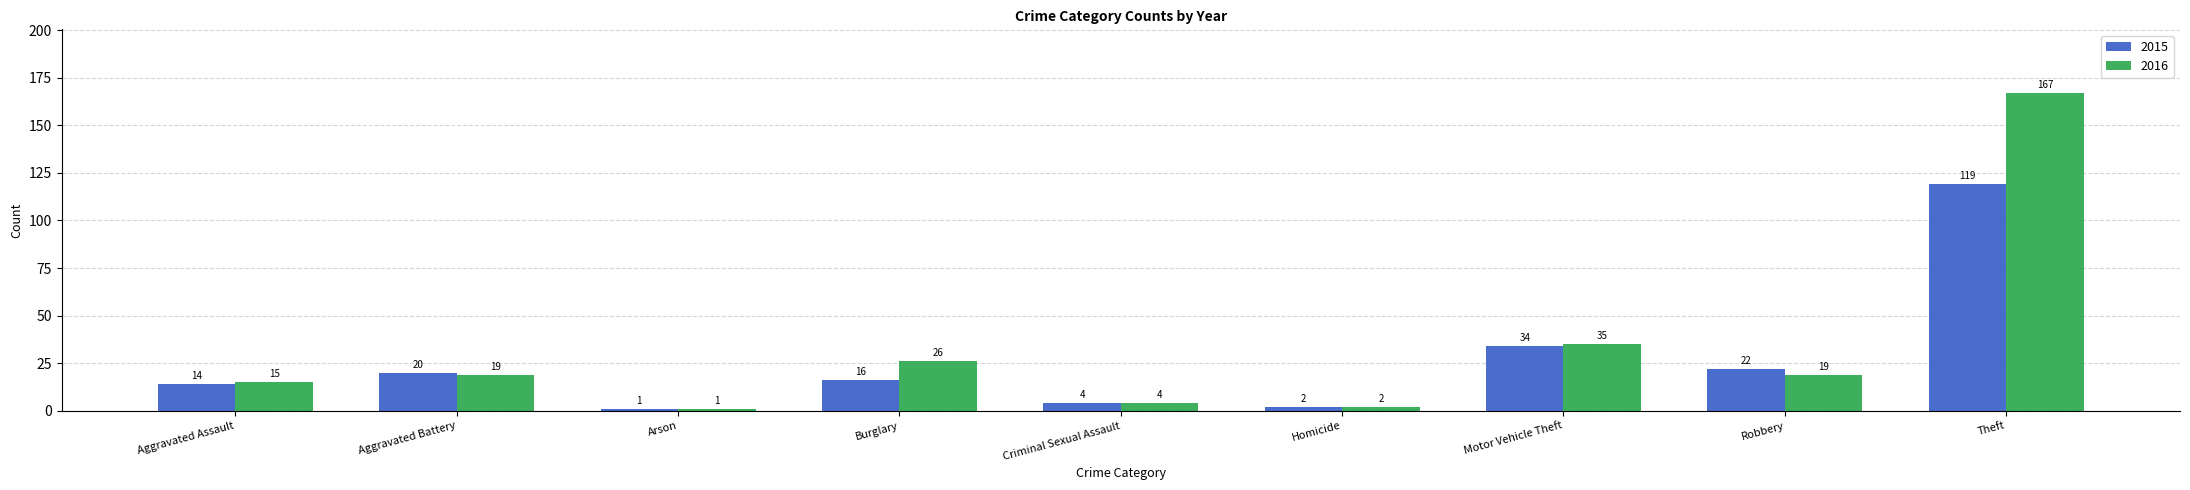

What is the total value across all series at Aggravated Assault?

29